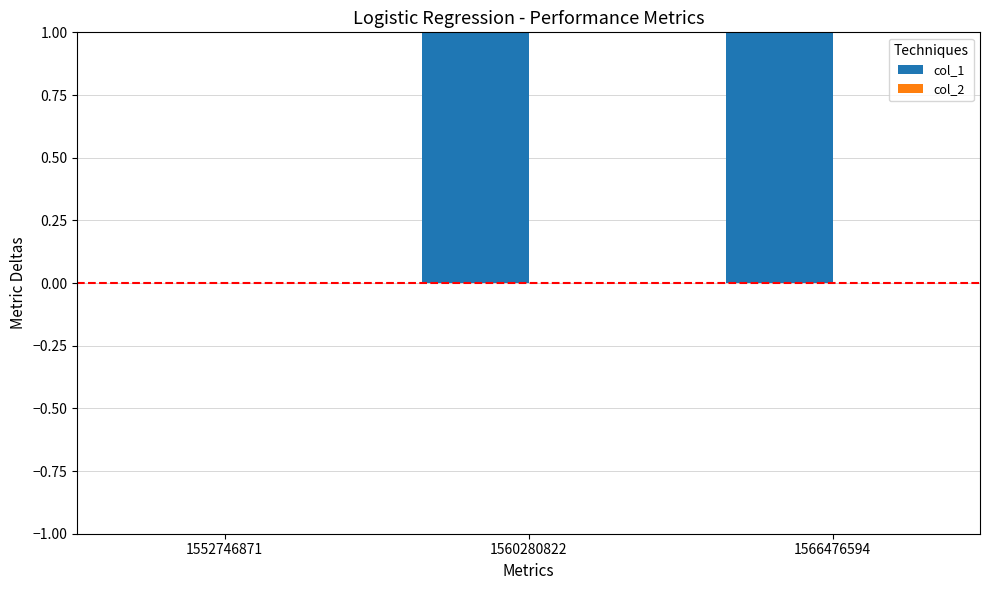

Which series changed the most between 1552746871 and 1566476594?

col_1